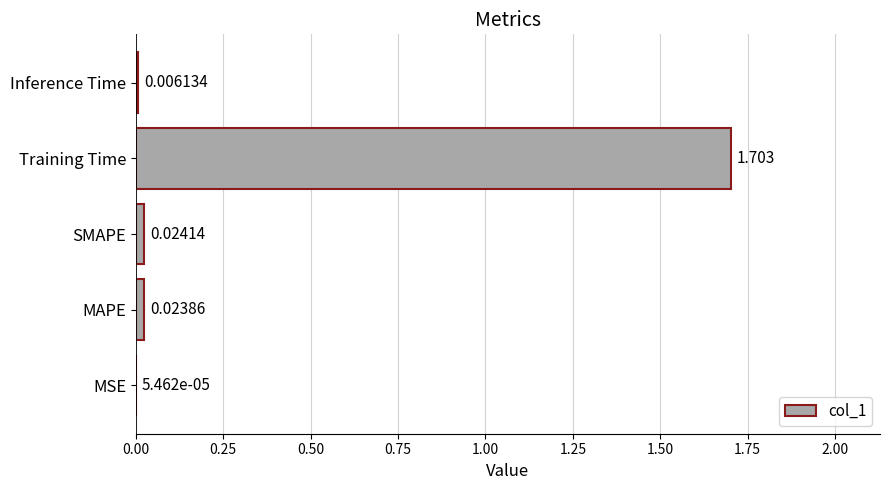

What is the average value?

0.4